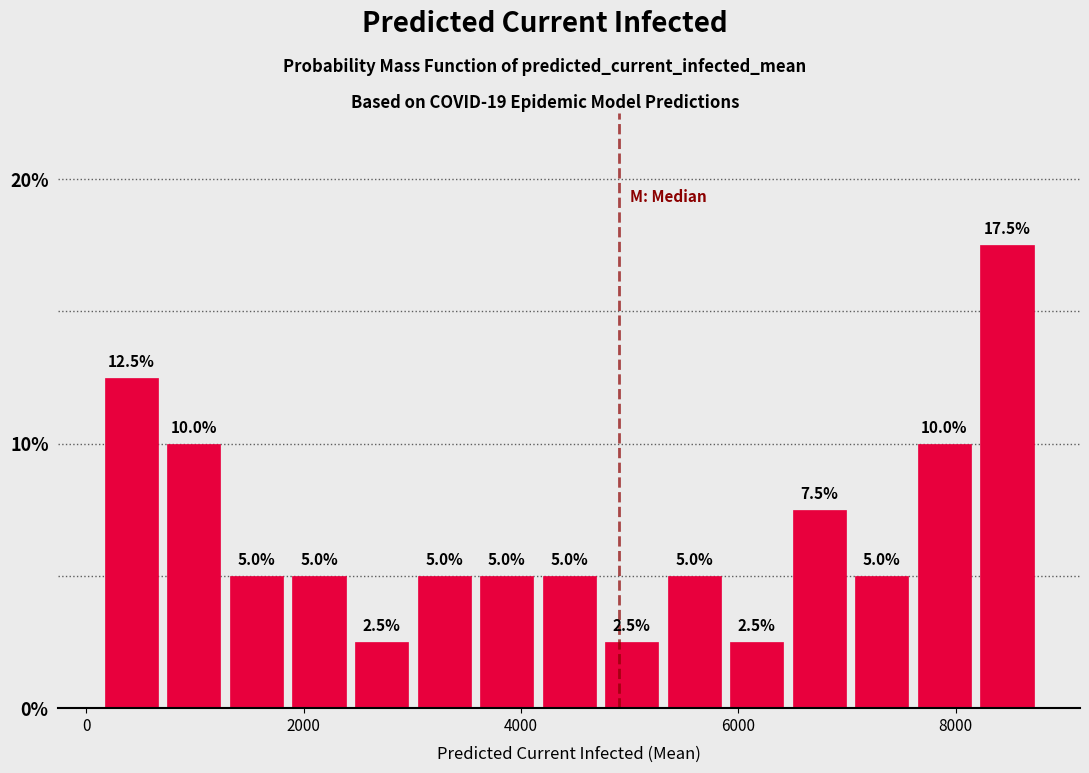

Read against the x-axis, roughly where is the centre of the tallest bar?

8400